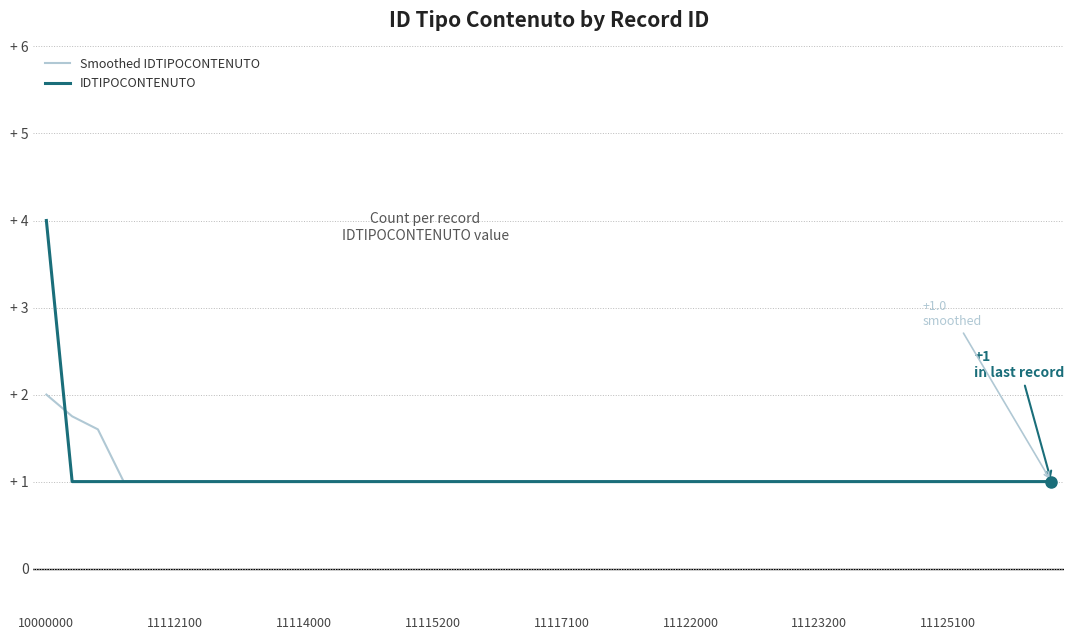

Does the chart display data point markers on the line(s)?

No